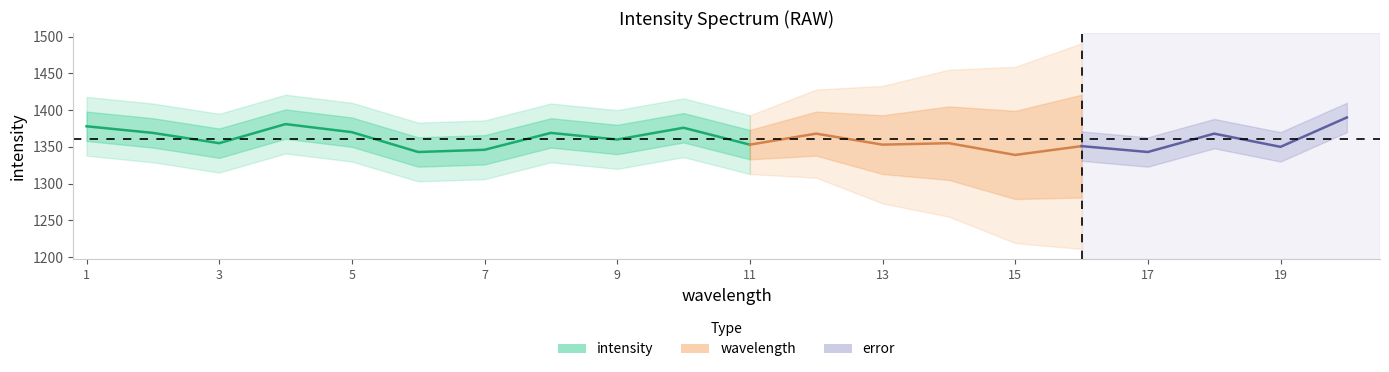

The intensity_upper2 series shows 2121 at 15. True or false?

False